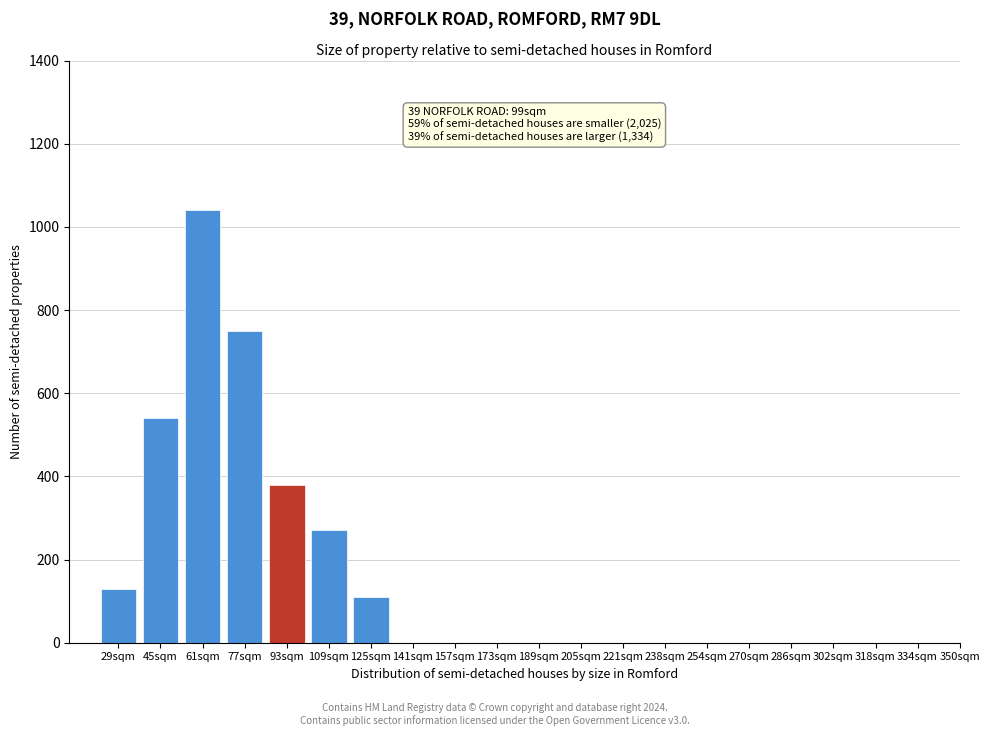

Reading right to left, list all the values displayed in this chart.

254sqm=0	238sqm=0	221sqm=0	205sqm=0	189sqm=0	173sqm=0	157sqm=0	141sqm=0	125sqm=110	109sqm=270	93sqm=380	77sqm=750	61sqm=1040	45sqm=540	29sqm=130